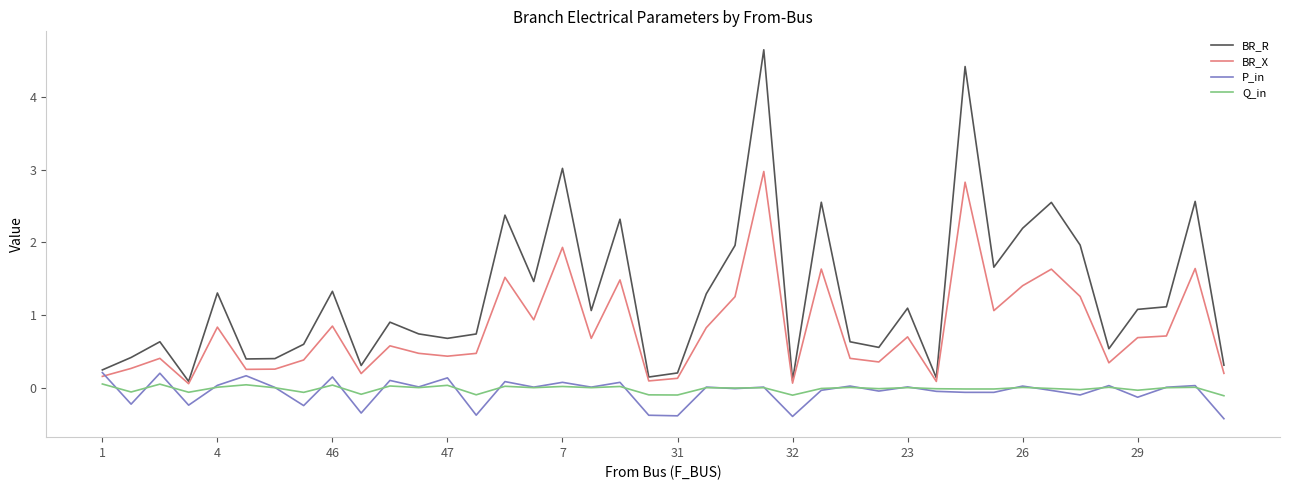

Which series has the largest range (max minus min)?

BR_R